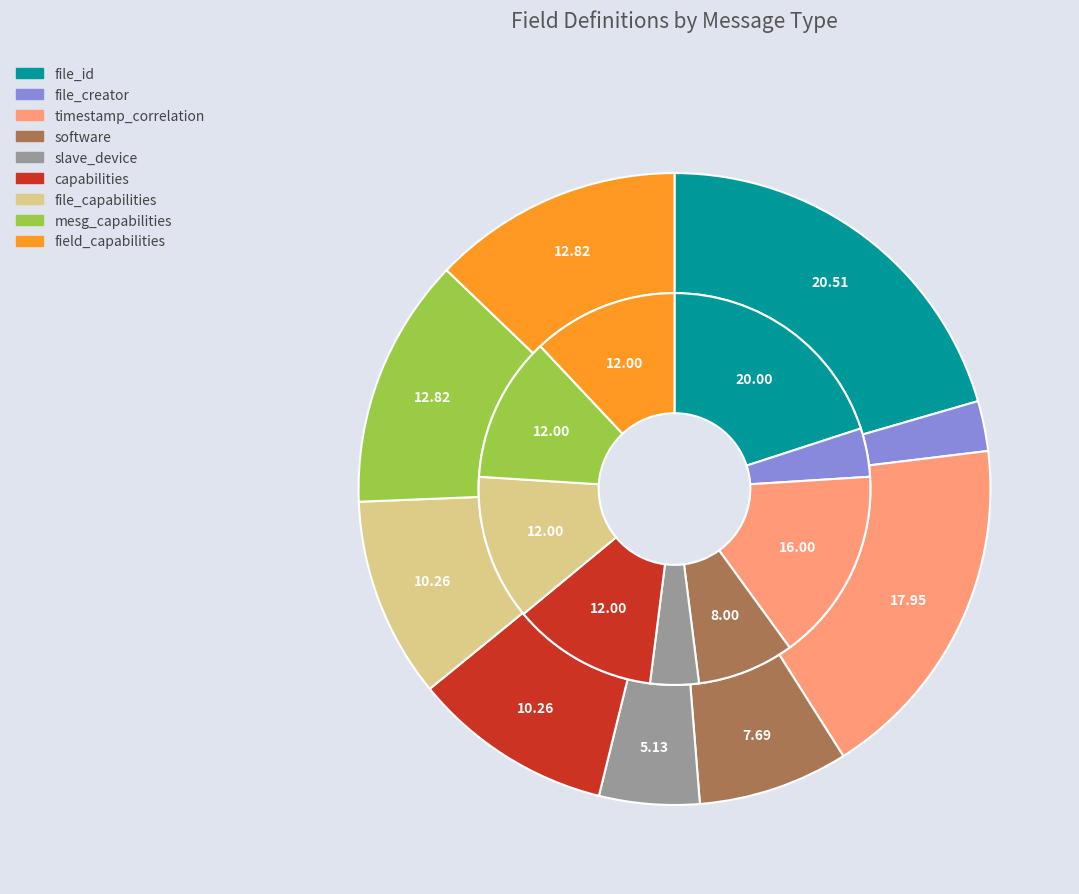

How many segments does this pie chart have?

9